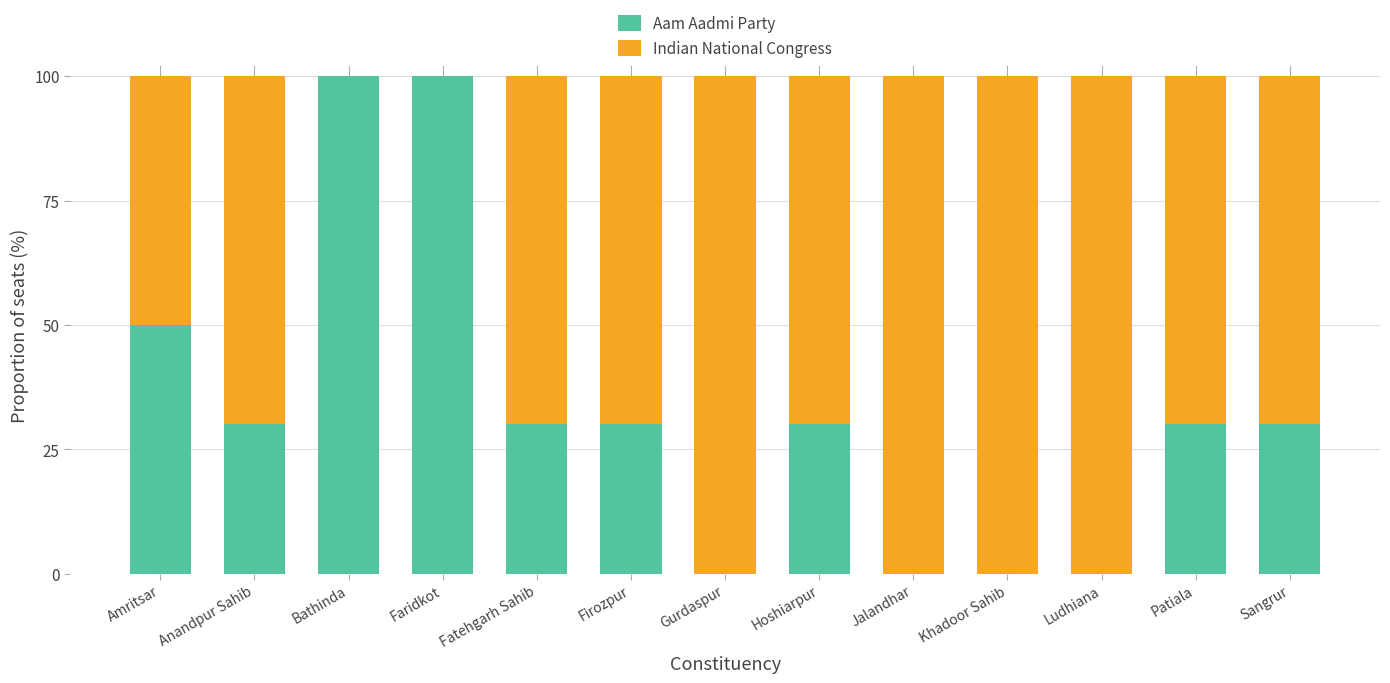

Reading left to right, transcribe the values for Aam Aadmi Party.

Amritsar=50	Anandpur Sahib=30	Bathinda=100	Faridkot=100	Fatehgarh Sahib=30	Firozpur=30	Gurdaspur=0	Hoshiarpur=30	Jalandhar=0	Khadoor Sahib=0	Ludhiana=0	Patiala=30	Sangrur=30